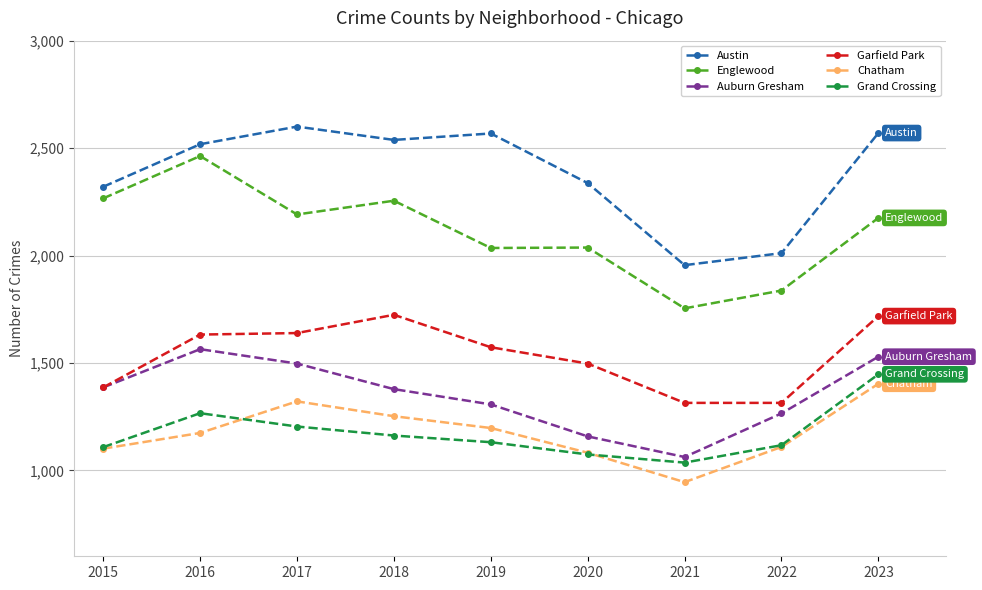

What is the difference between the Chatham values at 2015 and 2016?

73